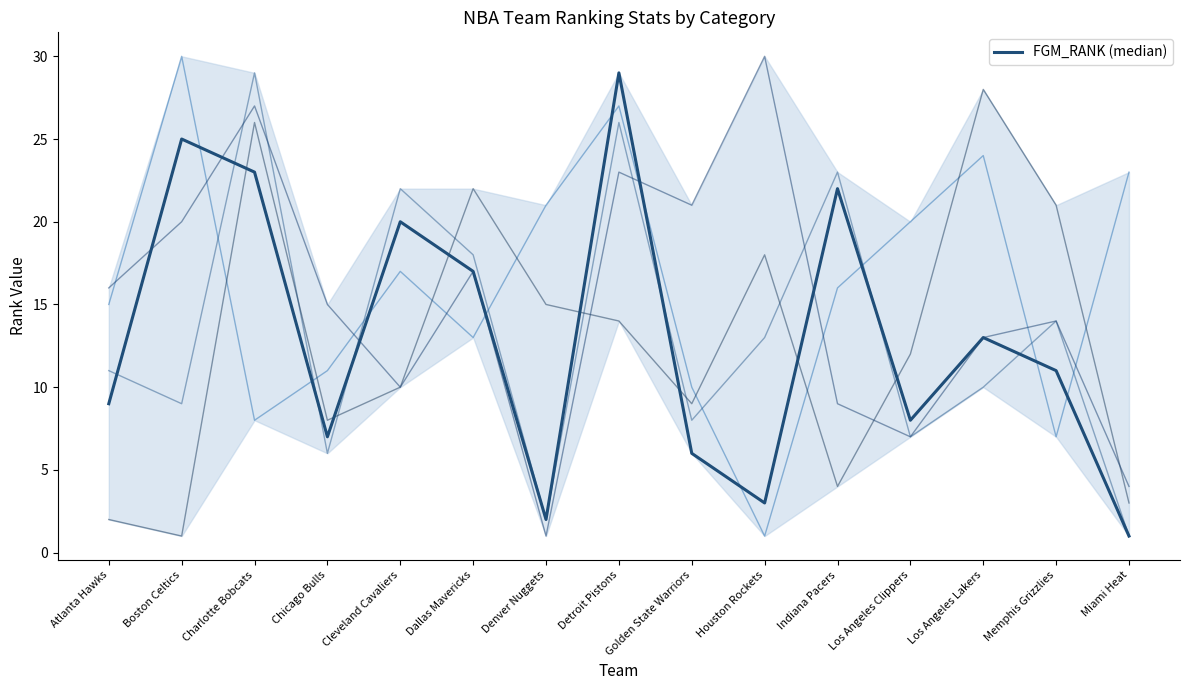

What is the sum of the values at Memphis Grizzlies and Charlotte Bobcats?

34